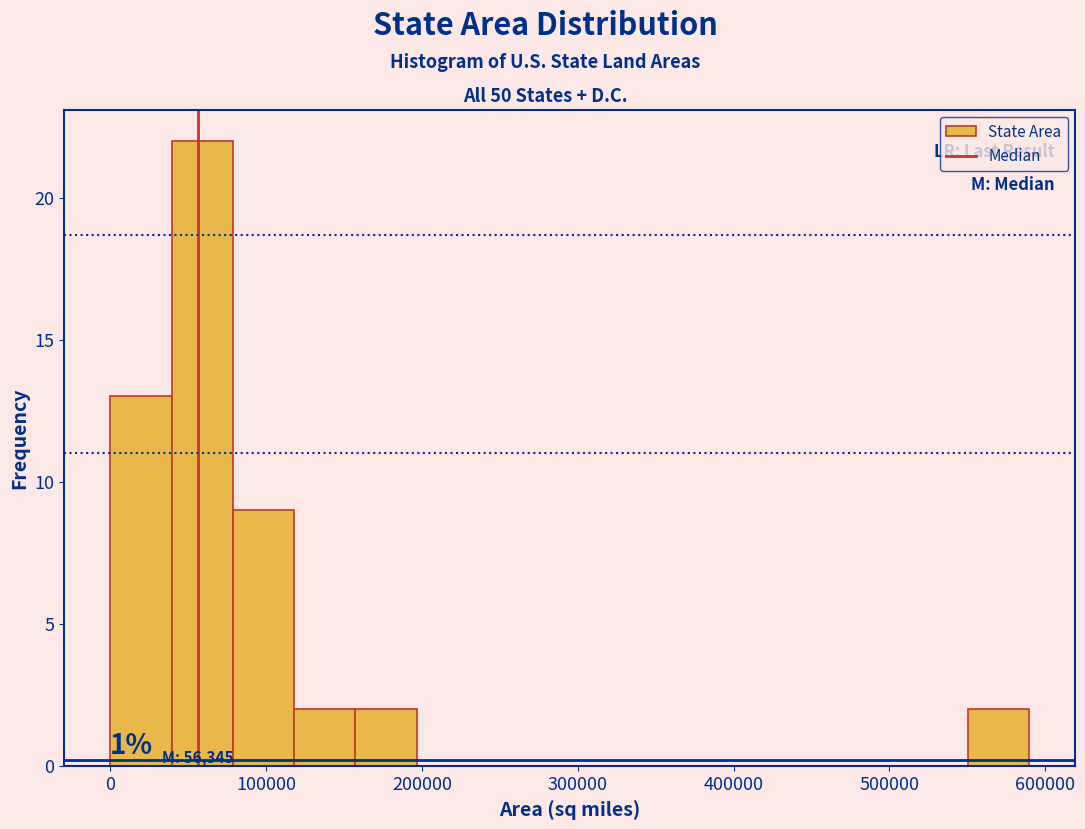

Around what value on the x-axis is the tallest bar? Give the approximate position of its centre, as read against the axis.

60000